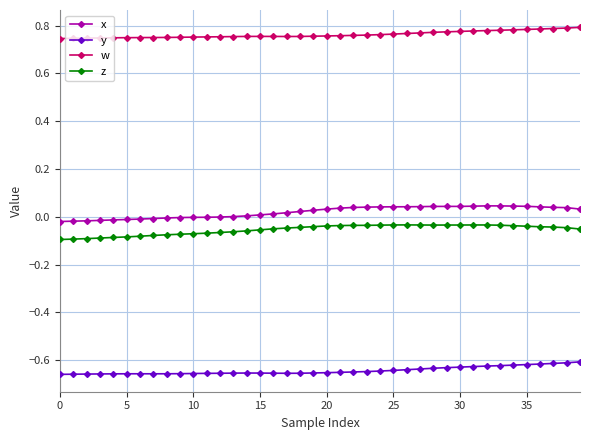

Which series has the largest total across all categories?

w